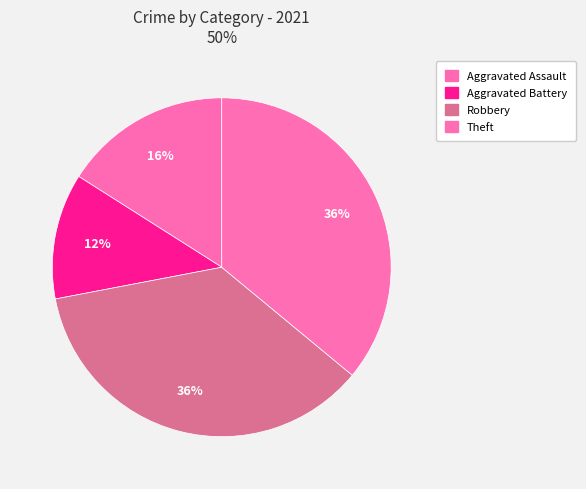

Is there a majority slice in this chart?

No